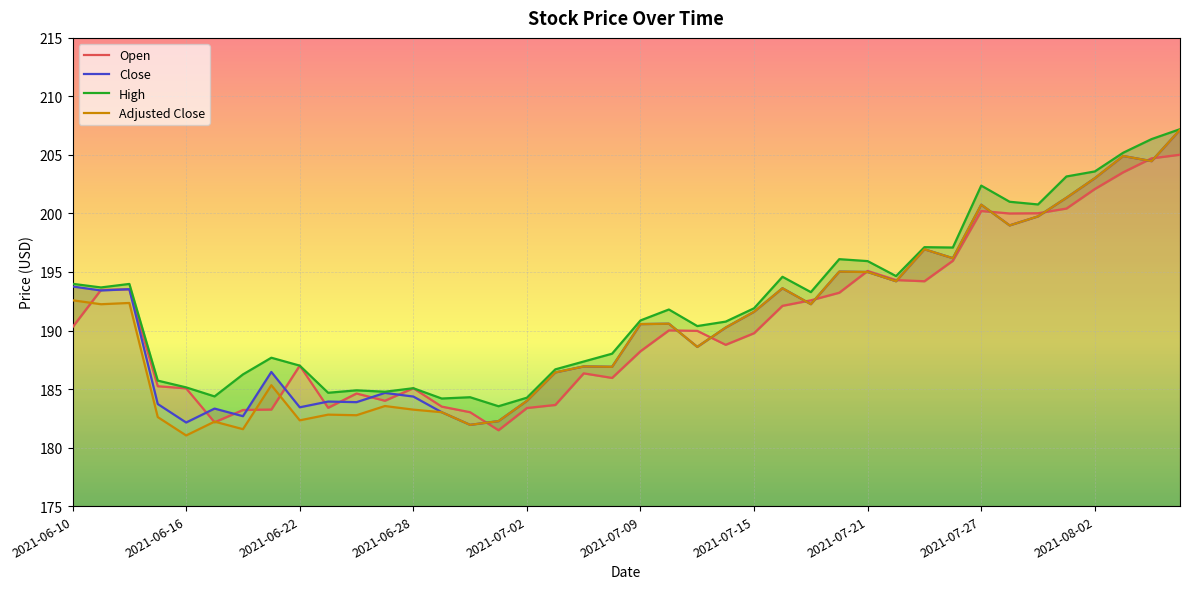

What is the total value across all series at 2021-06-29?

733.7